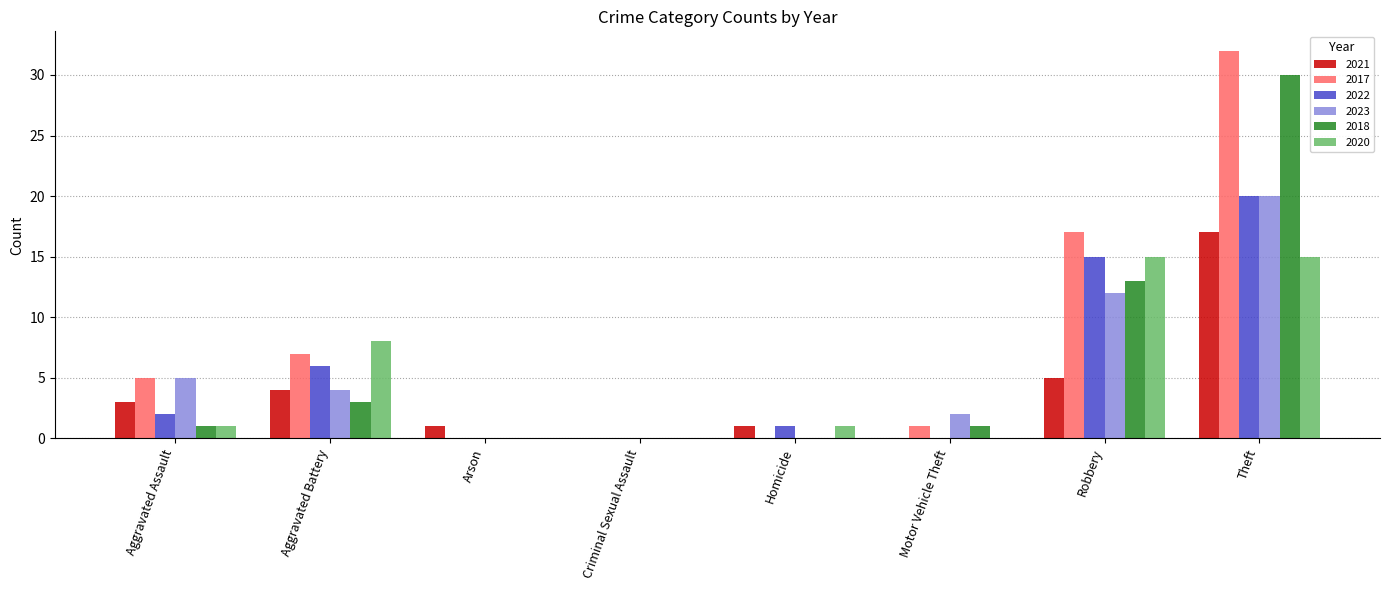

What is the highest value of the 2023 series?

20